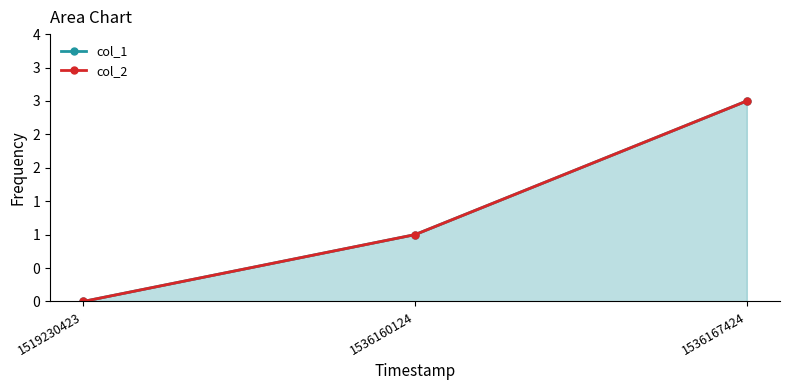

How many lines are shown in the chart?

2